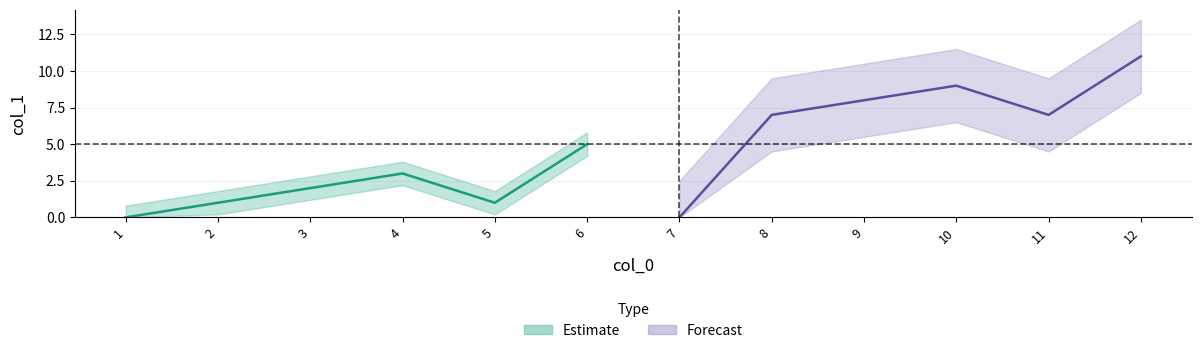

Reading right to left, transcribe all the data shown in this chart.

11	7	9	8	7	0	5	1	3	2	1	0